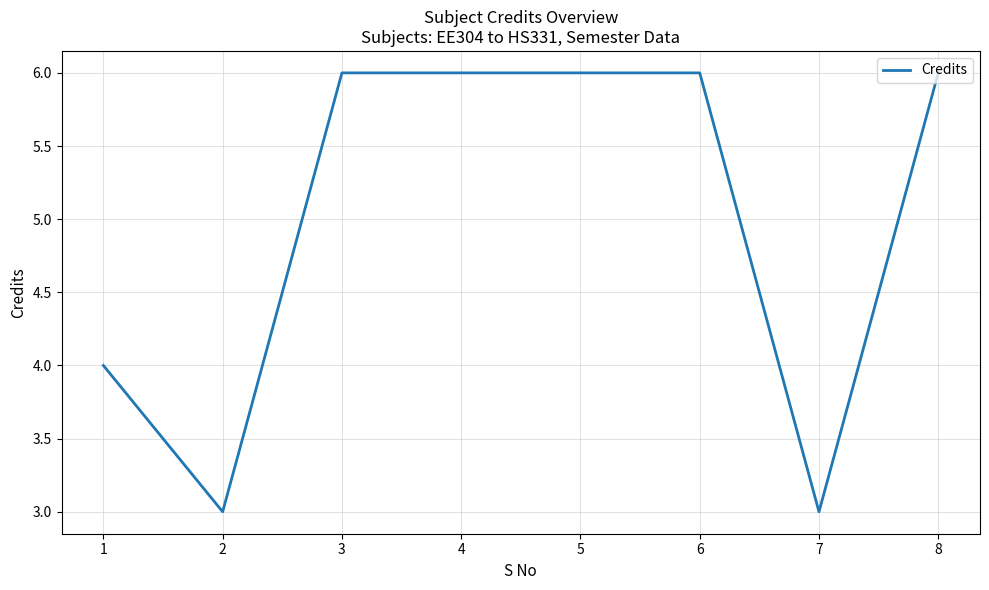

What is the approximate value at 5?

6